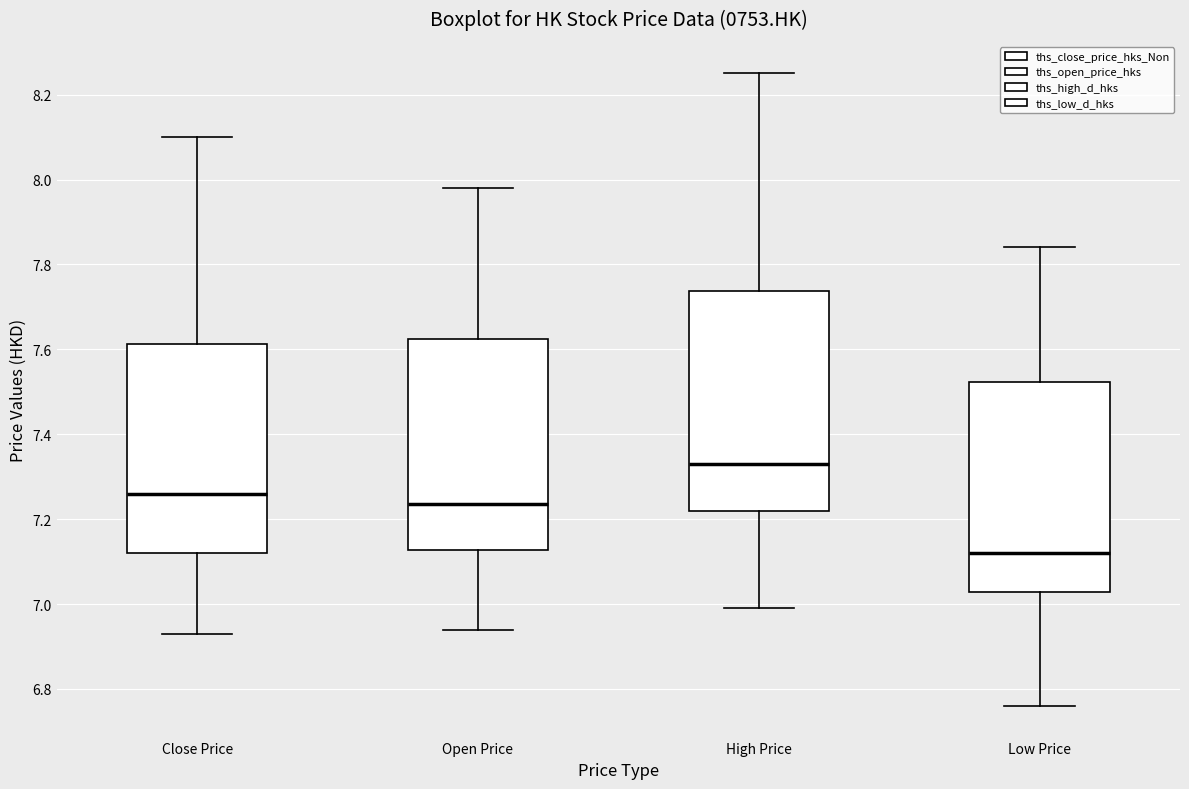

Where is the lower edge of the box for High Price on the y-axis? The values are not printed on the chart, so give them approximately, as read against the axis.

7.22